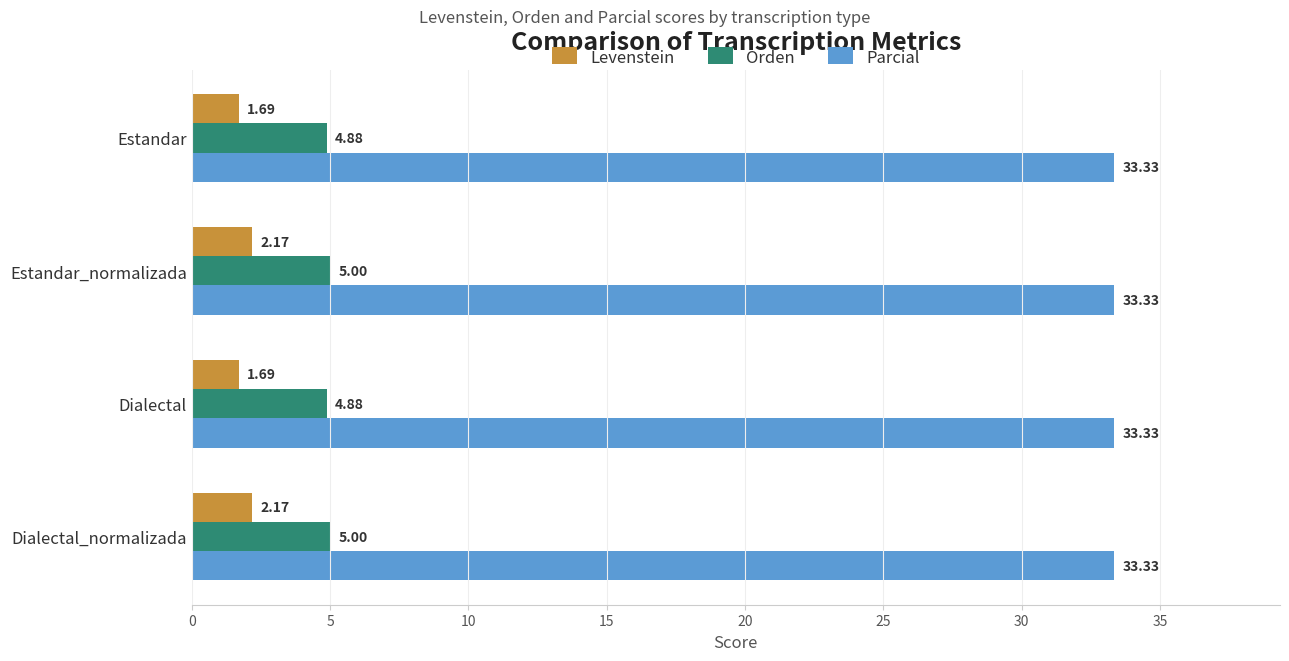

Which series has the largest range (max minus min)?

Levenstein